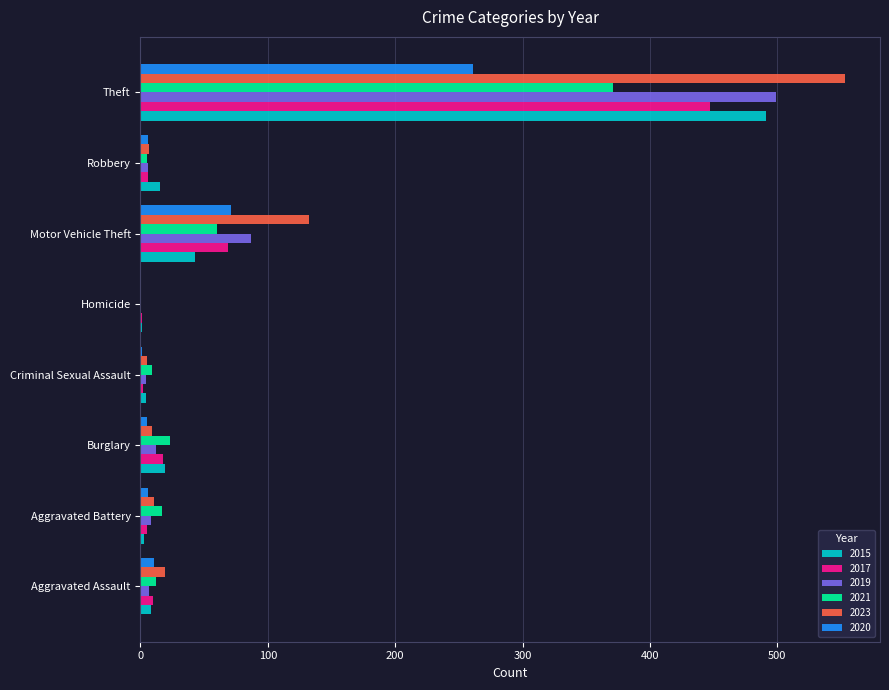

What is the total value across all series at Theft?

2622